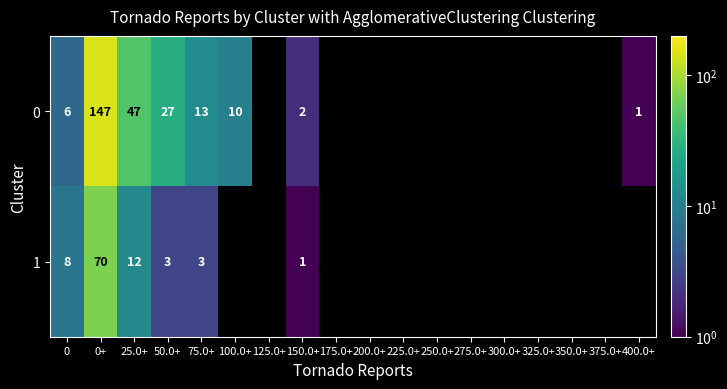

What is the smallest value displayed?

1.0